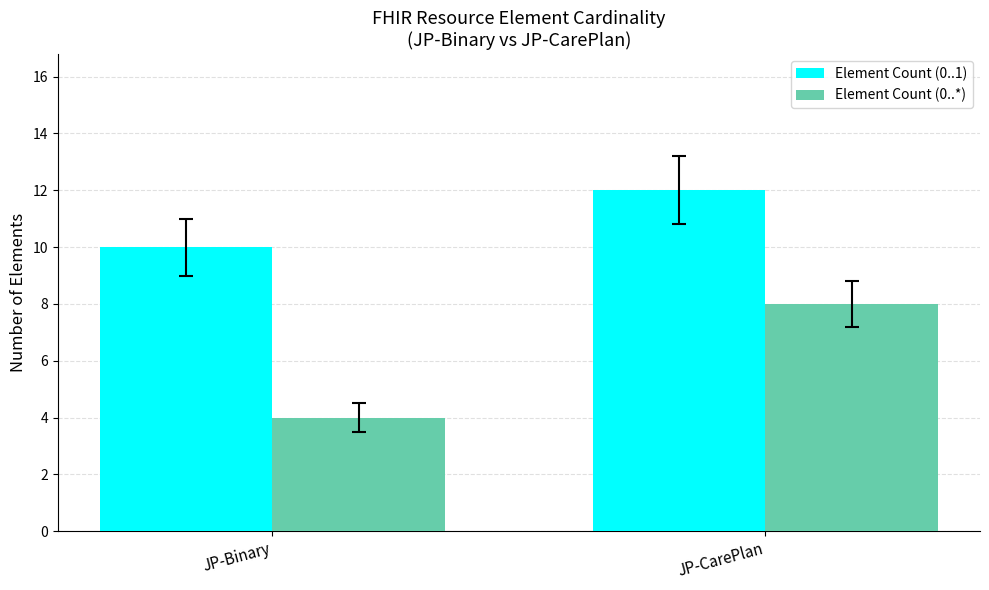

What is the label of the 1st bar from the right?

JP-CarePlan